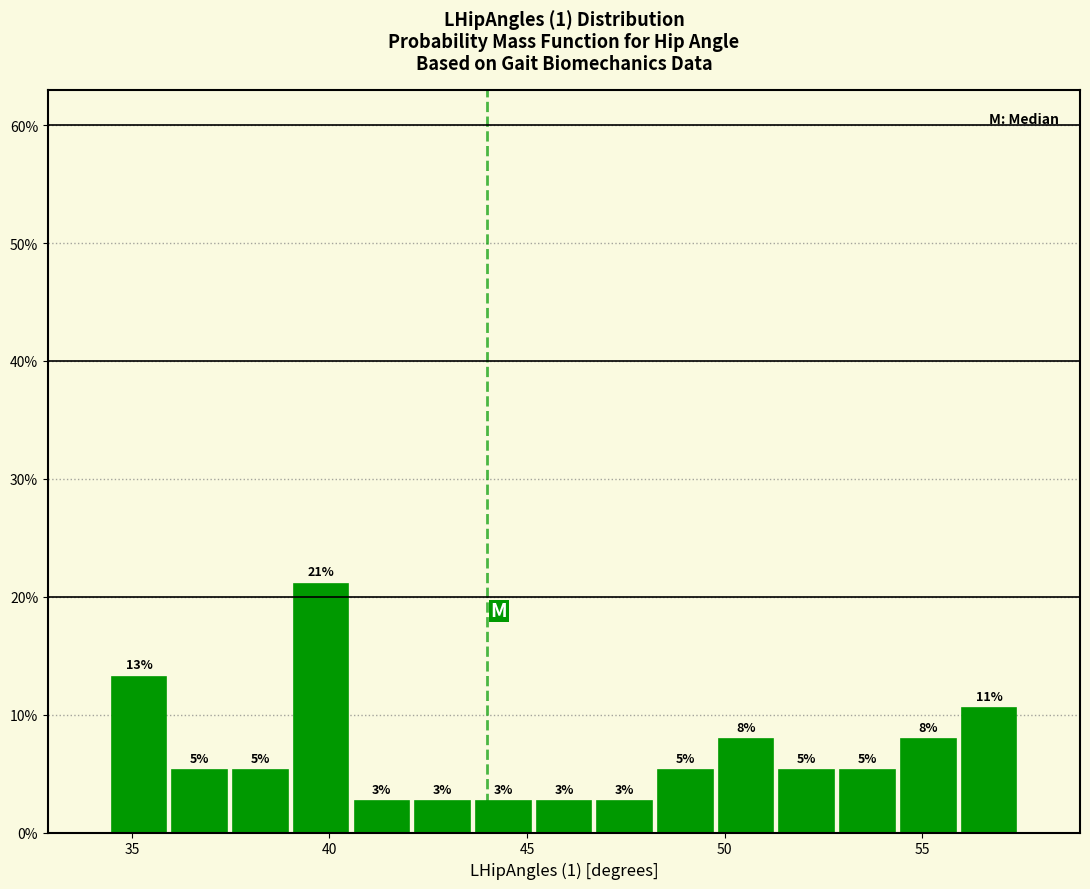

Around what value on the x-axis is the tallest bar? Give the approximate position of its centre, as read against the axis.

40.0